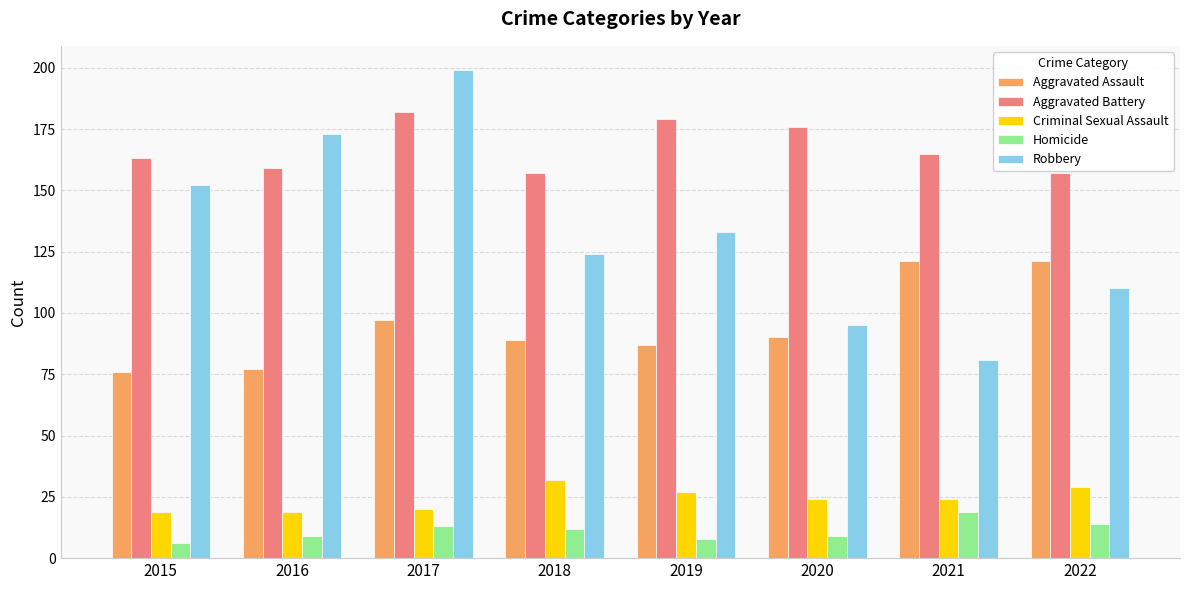

Which series has the largest total across all categories?

Aggravated Battery